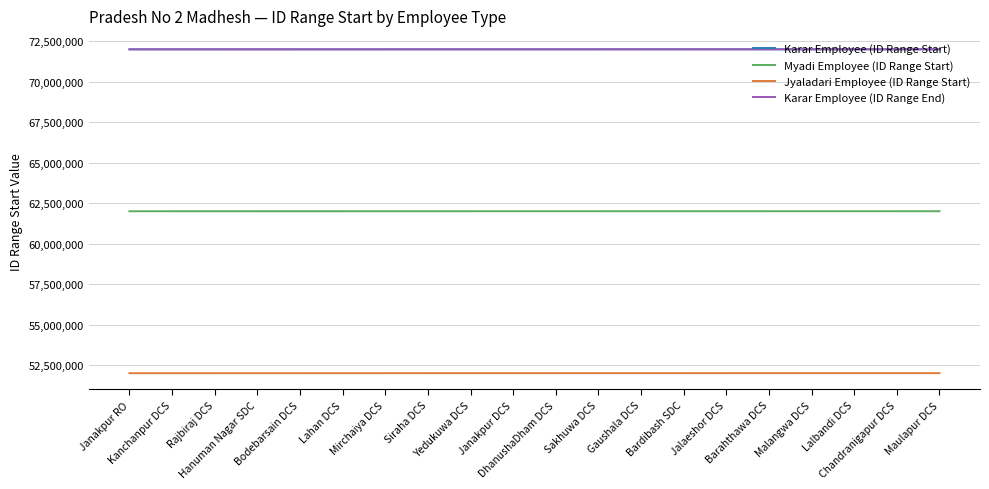

What is the minimum value for Karar Employee (ID Range End)?

72000100